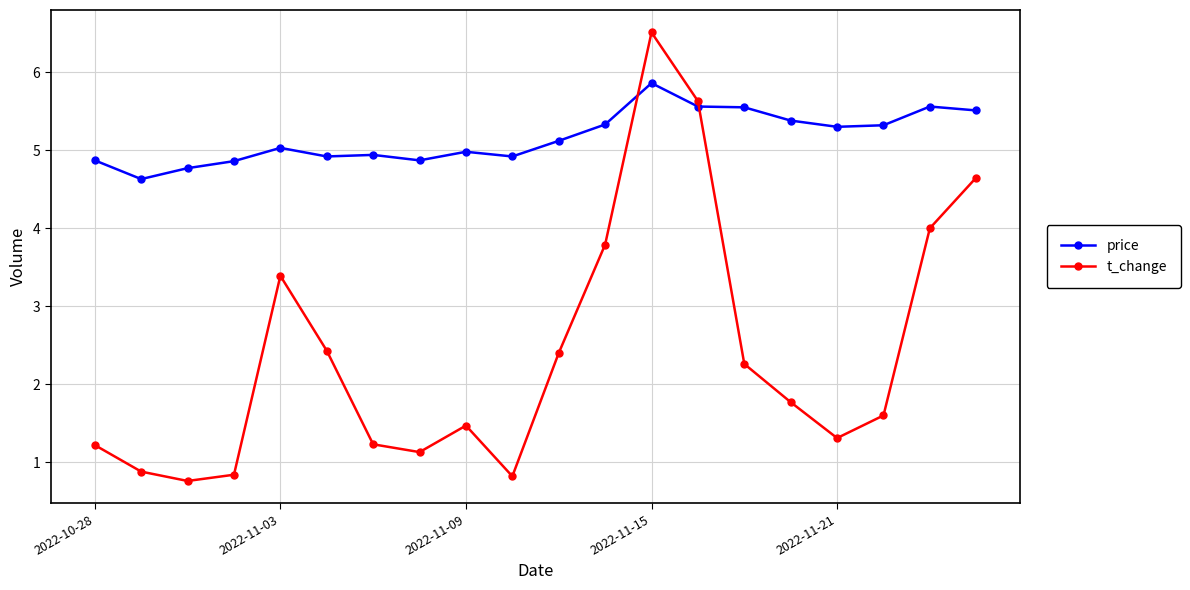

True or false: price and t_change cross at least once.

True